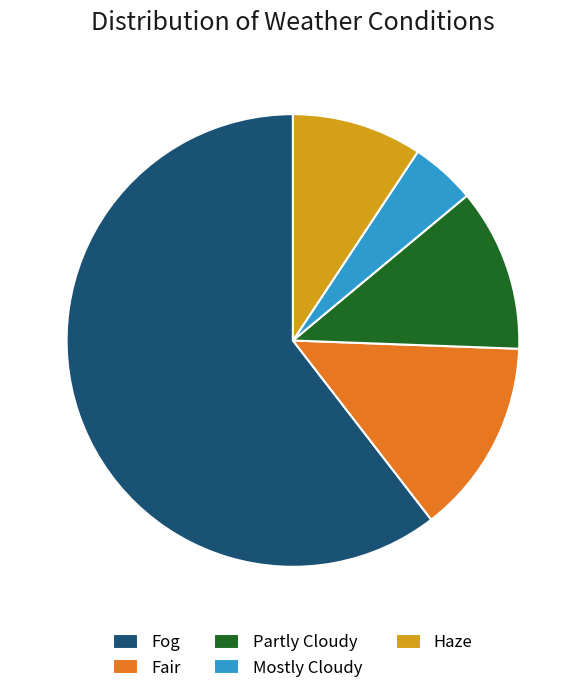

Approximately how many times larger is the value at Mostly Cloudy compared to Haze?

0.5